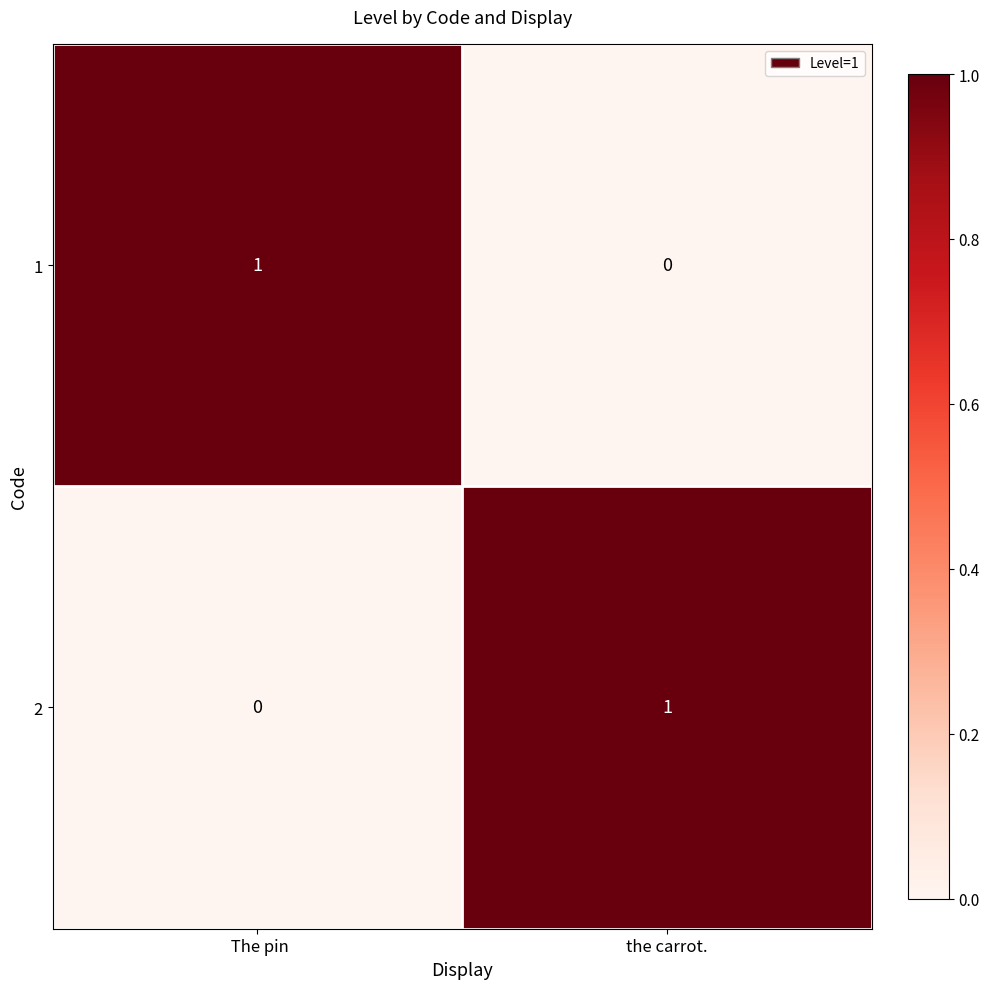

True or false: 2 has a value of 1 at the carrot..

True